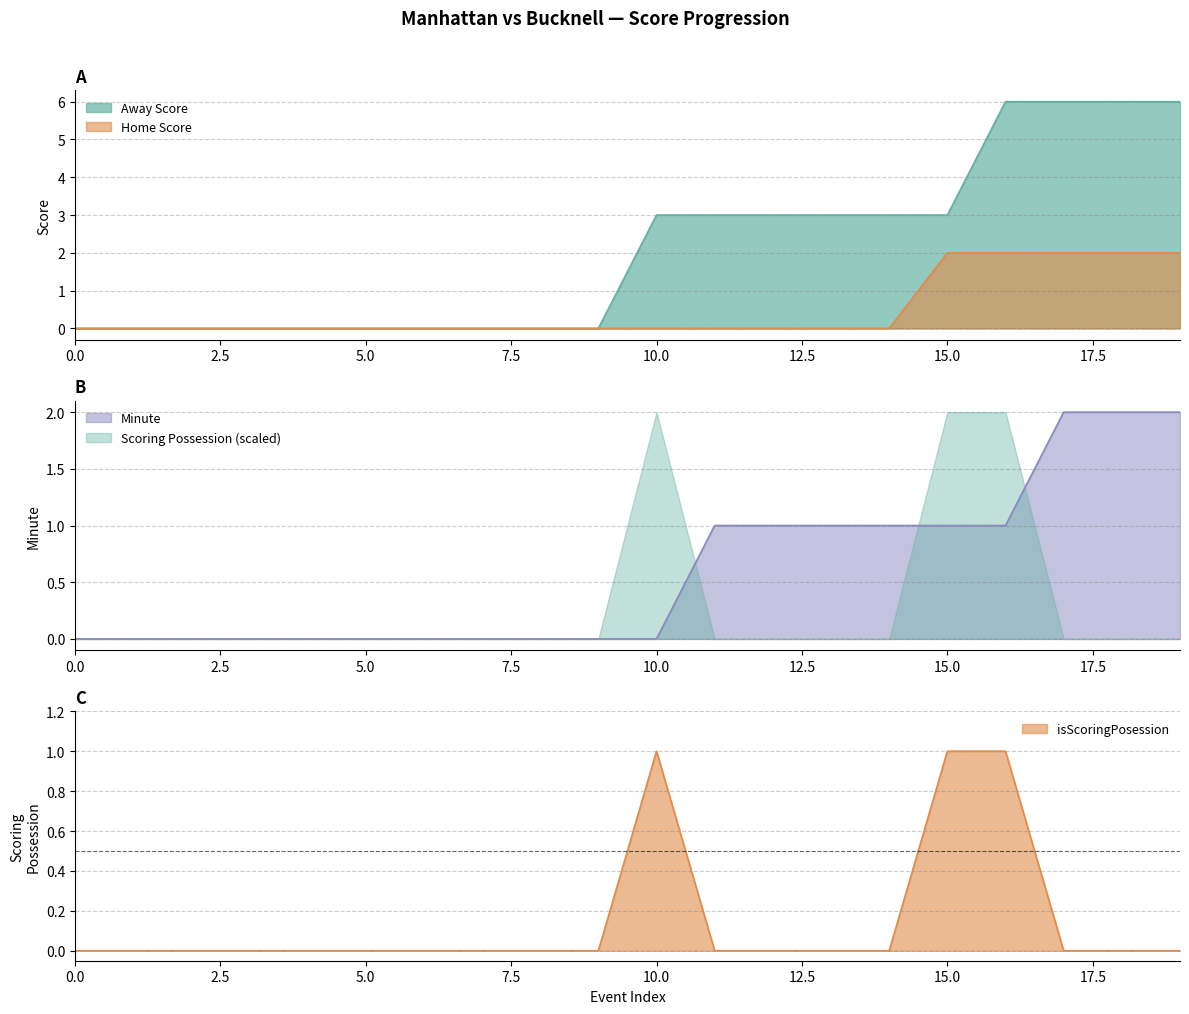

Which series has the largest range (max minus min)?

Away Score